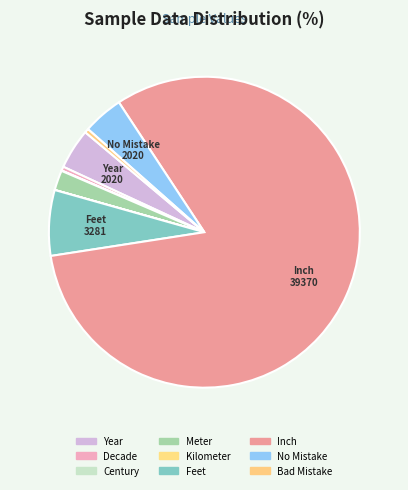

Which category accounts for the majority?

Inch